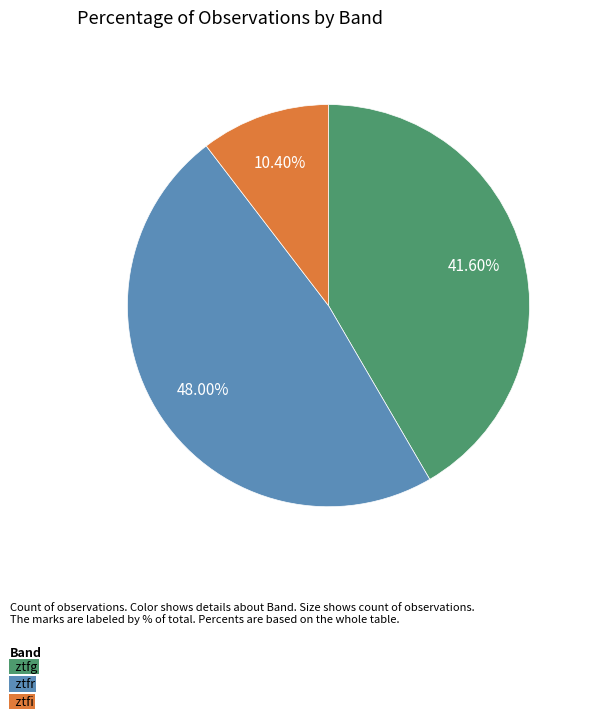

Is there any slice that represents more than half of the pie?

No